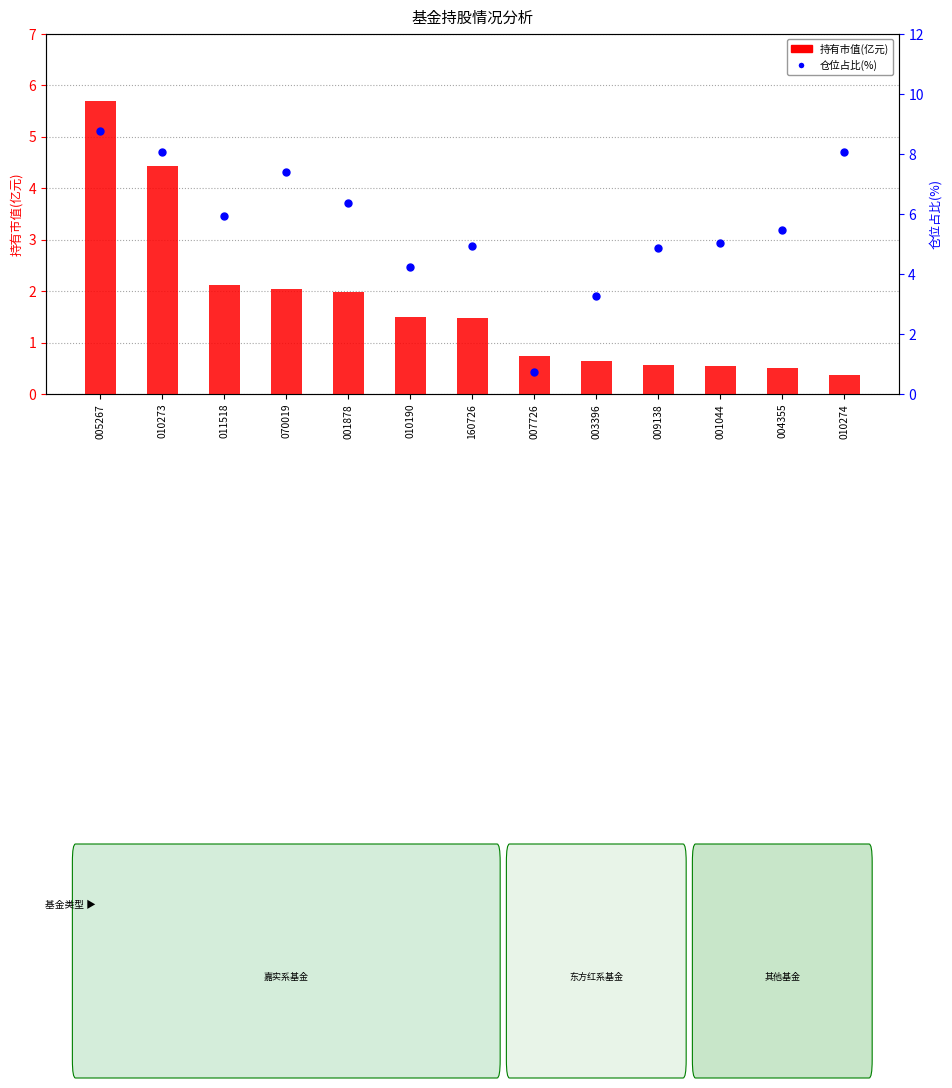

Which series has the largest Y range (max minus min)?

仓位占比(%)